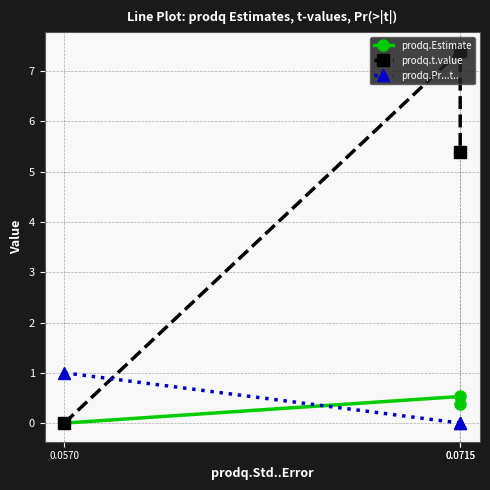

What is the sum of all prodq.Pr...t.. values?

1.0